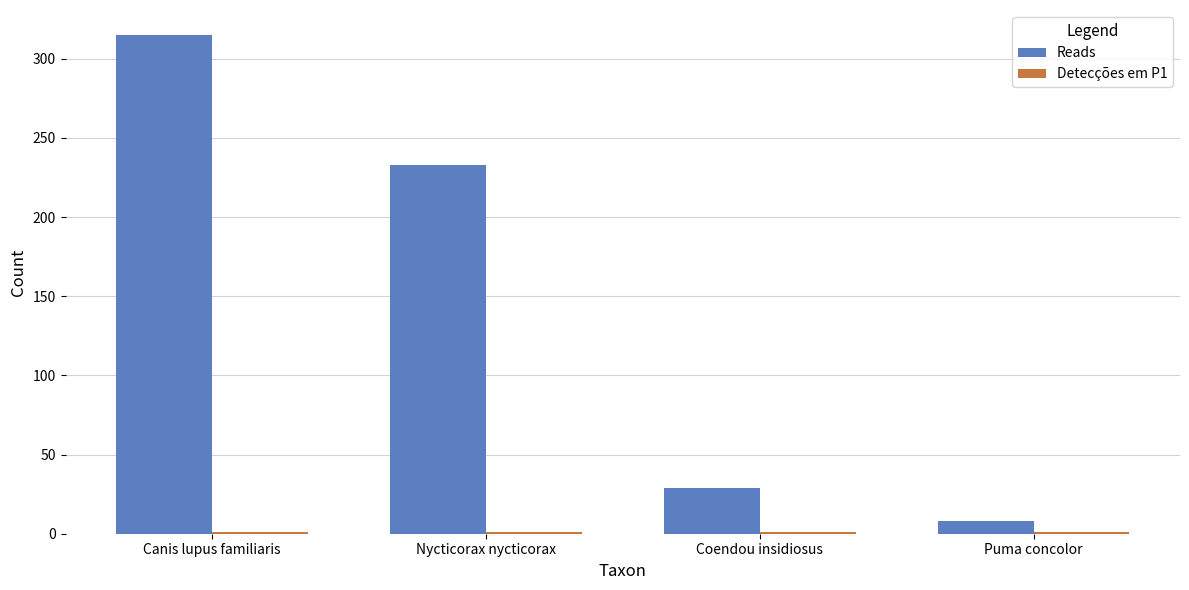

What is the difference between the second highest and second lowest values in the Reads series?

204